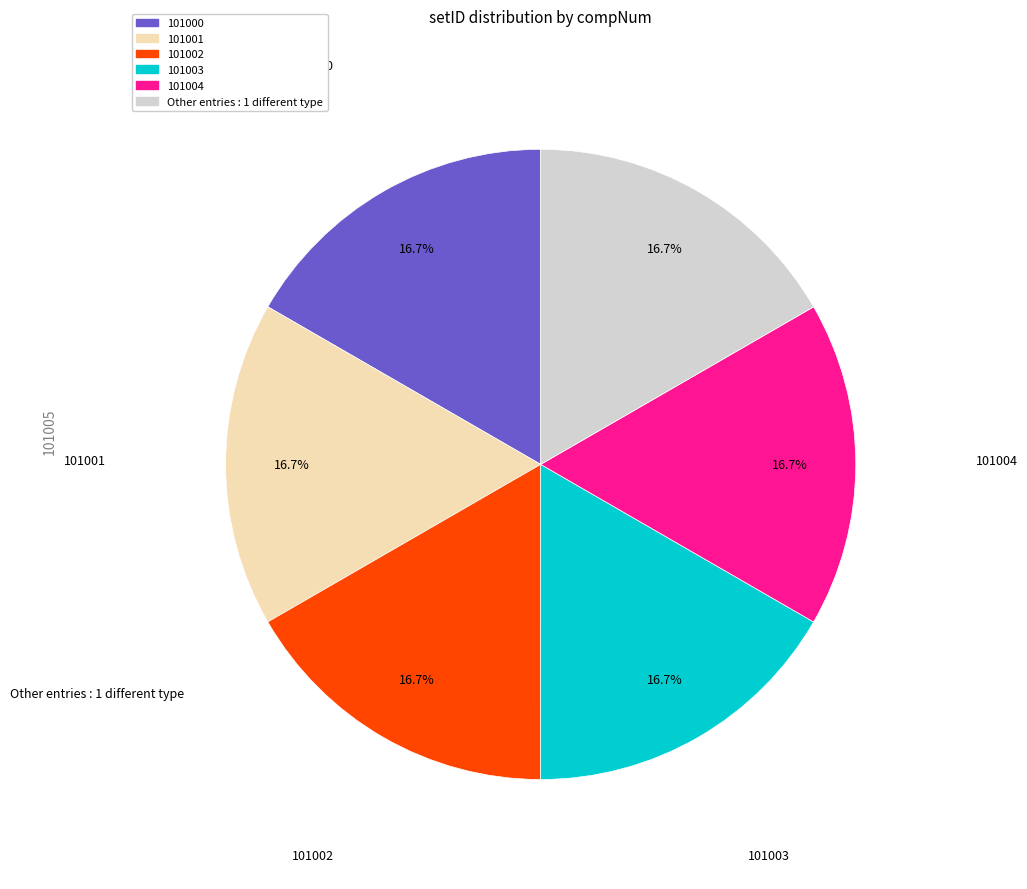

Does any single category account for the majority?

No